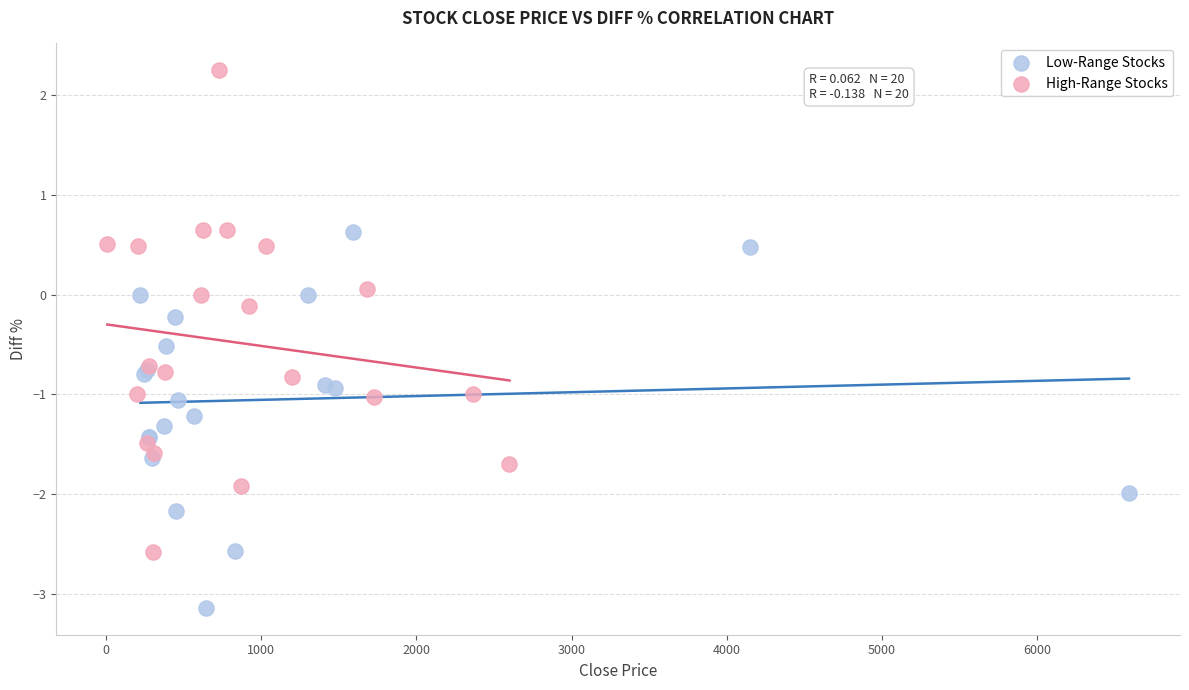

Which series contains the lowest Y value?

Low-Range Stocks